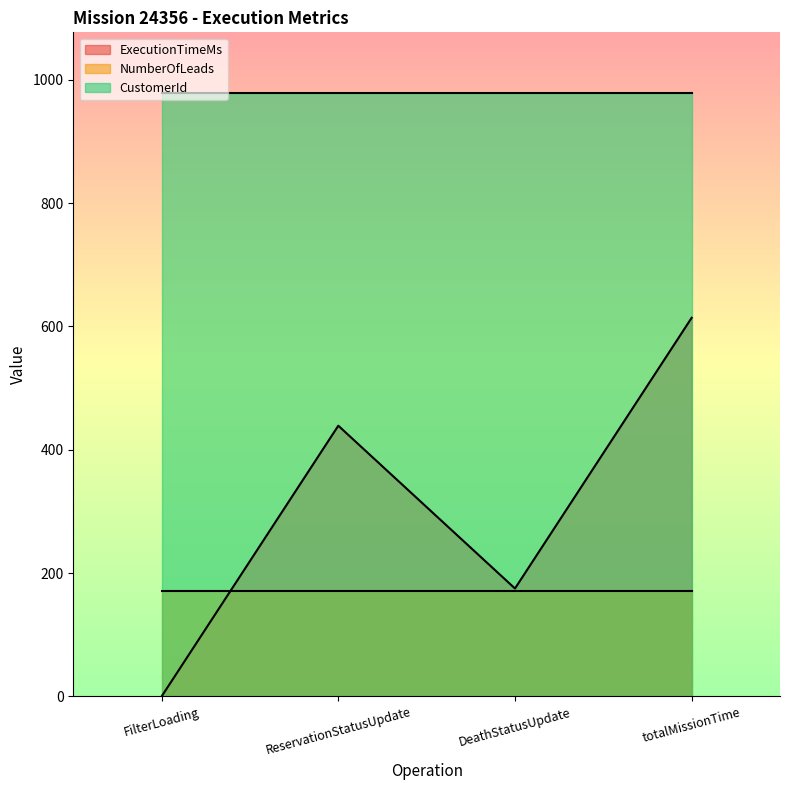

True or false: ExecutionTimeMs and CustomerId intersect in this chart.

False